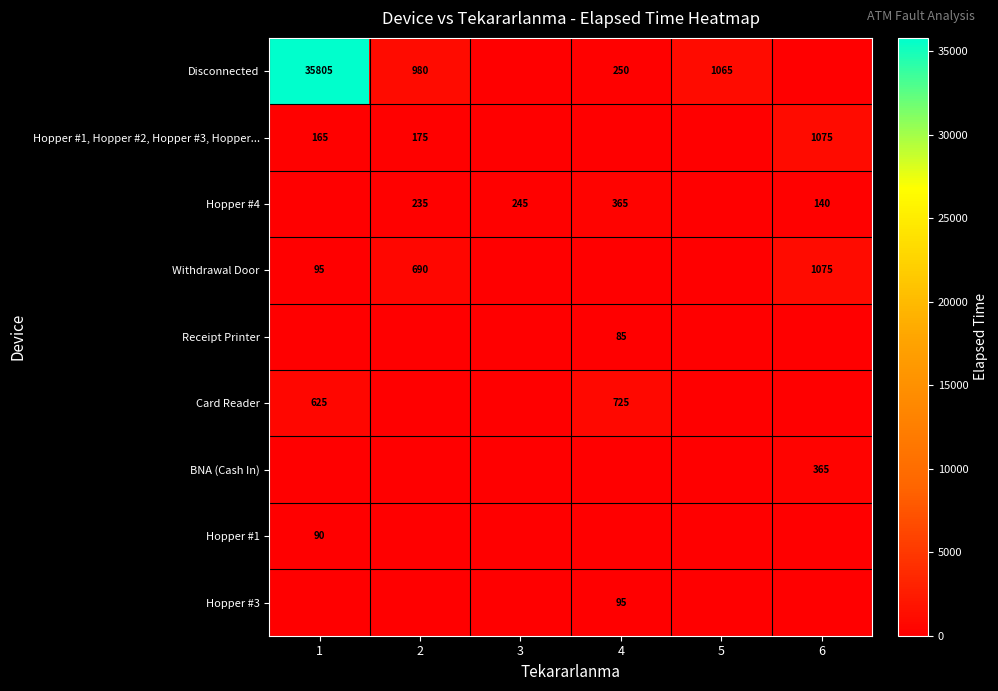

Which category has the highest value across all series?

1